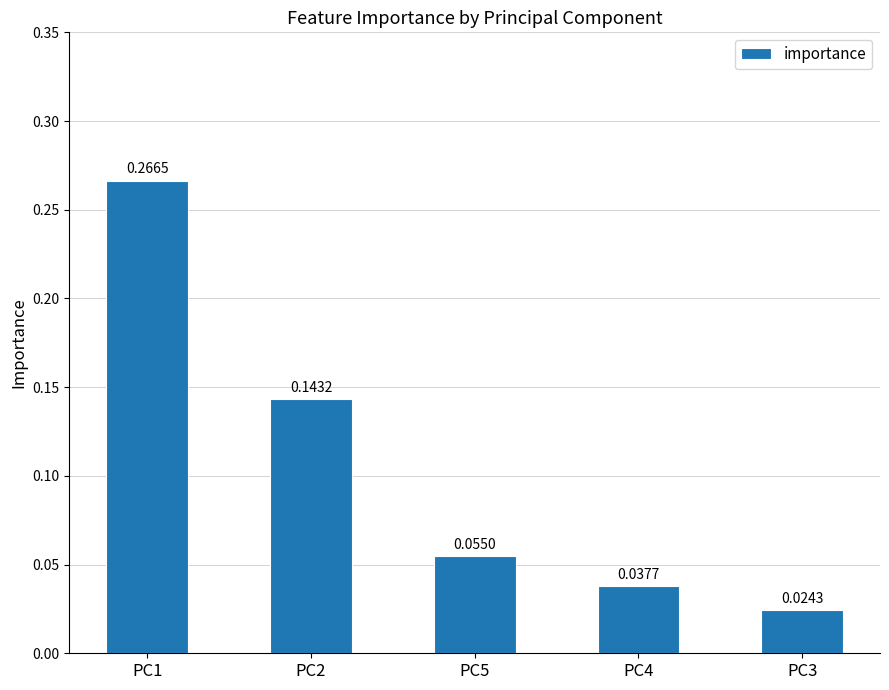

Rank the categories by value from highest to lowest.

PC1, PC2, PC5, PC4, PC3